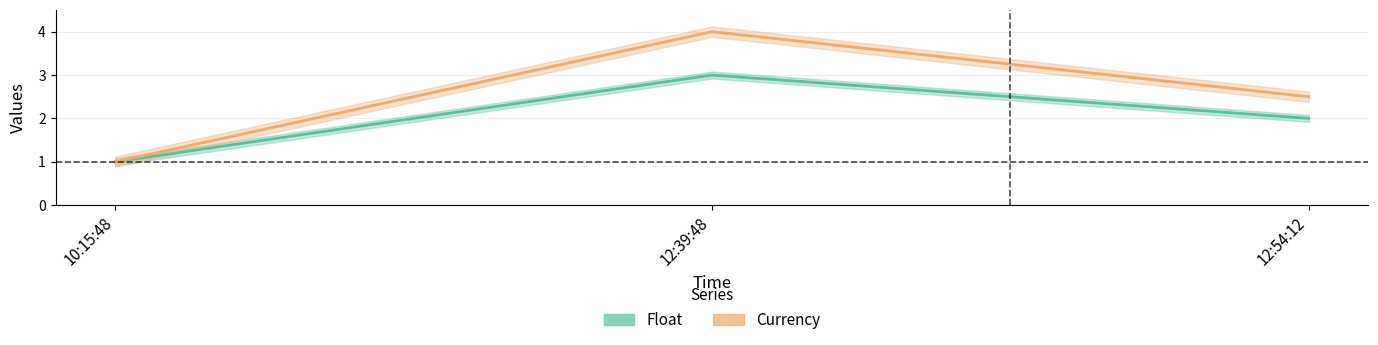

Rank the series at 10:15:48 from lowest to highest value.

Float, Currency